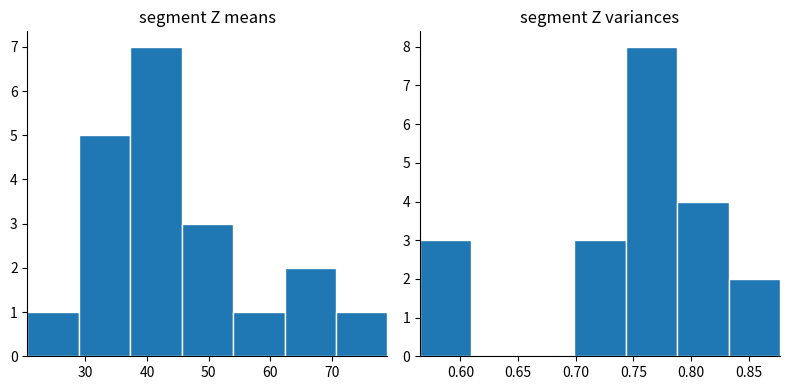

At how many categories does at least one series exceed 4?

3